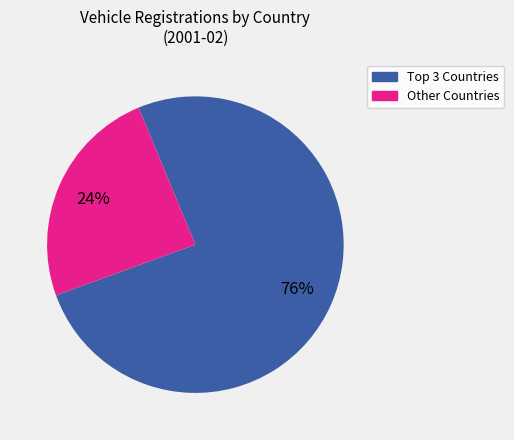

To the nearest percent, what is the average slice percentage?

50%